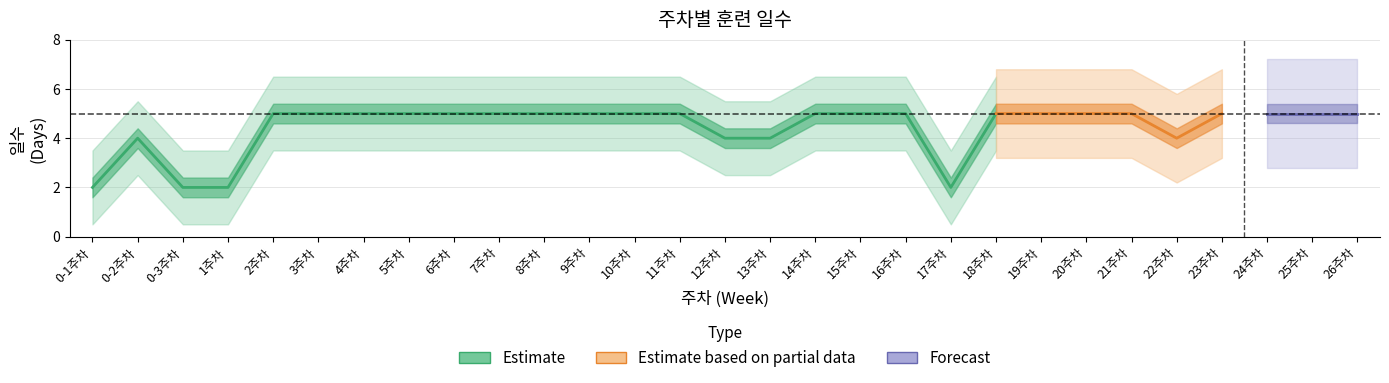

True or false: the data shows 7 at 18주차.

False